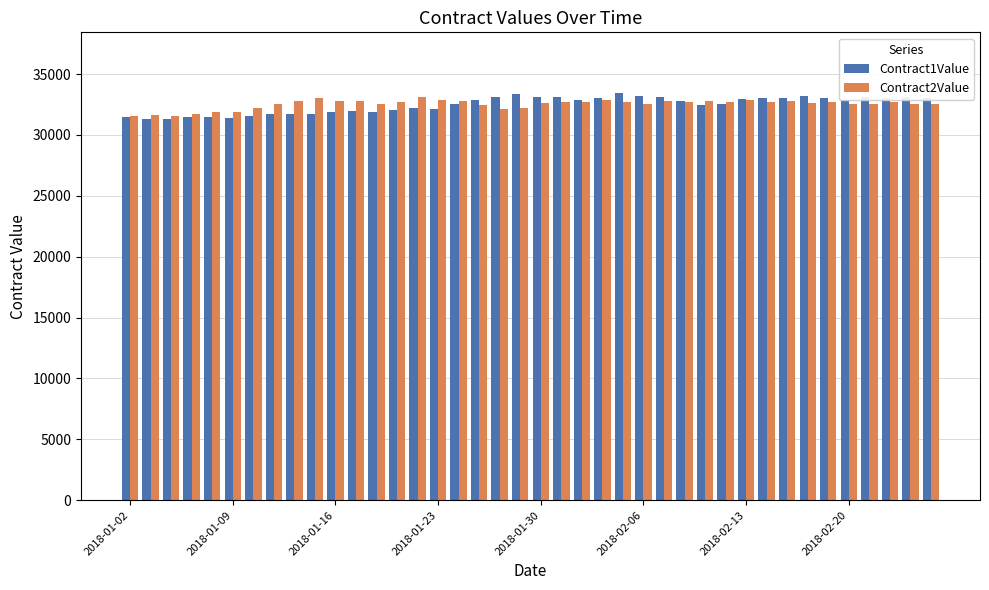

What is the maximum value shown in the chart?

33410.4